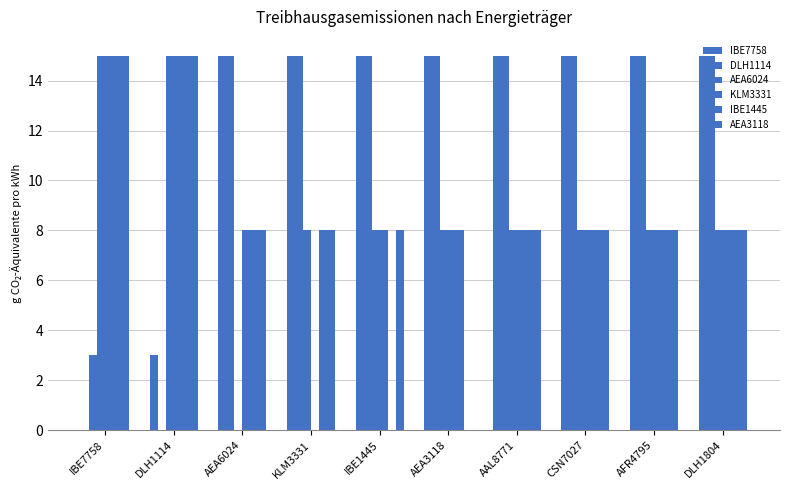

Reading left to right, list all the values displayed in this chart.

IBE7758: IBE7758=0	DLH1114=3	AEA6024=15	KLM3331=15	IBE1445=15	AEA3118=15	AAL8771=15	CSN7027=15	AFR4795=15	DLH1804=15
DLH1114: IBE7758=3	DLH1114=0	AEA6024=15	KLM3331=15	IBE1445=15	AEA3118=15	AAL8771=15	CSN7027=15	AFR4795=15	DLH1804=15
AEA6024: IBE7758=15	DLH1114=15	AEA6024=0	KLM3331=8	IBE1445=8	AEA3118=8	AAL8771=8	CSN7027=8	AFR4795=8	DLH1804=8
KLM3331: IBE7758=15	DLH1114=15	AEA6024=8	KLM3331=0	IBE1445=8	AEA3118=8	AAL8771=8	CSN7027=8	AFR4795=8	DLH1804=8
IBE1445: IBE7758=15	DLH1114=15	AEA6024=8	KLM3331=8	IBE1445=0	AEA3118=8	AAL8771=8	CSN7027=8	AFR4795=8	DLH1804=8
AEA3118: IBE7758=15	DLH1114=15	AEA6024=8	KLM3331=8	IBE1445=8	AEA3118=0	AAL8771=8	CSN7027=8	AFR4795=8	DLH1804=8